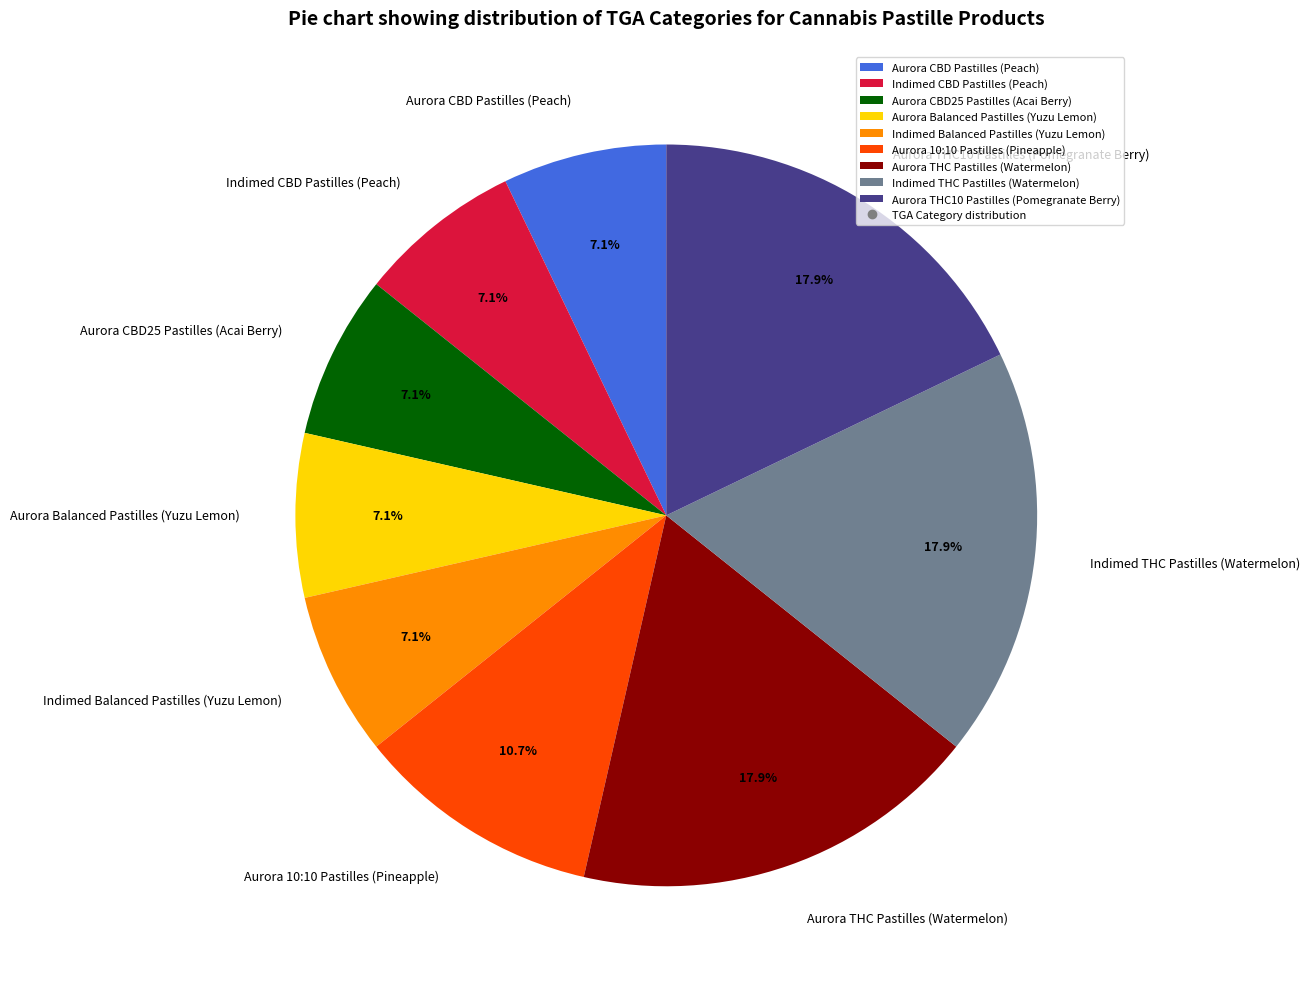

To the nearest percent, what portion does Aurora CBD25 Pastilles (Acai Berry) represent?

7%